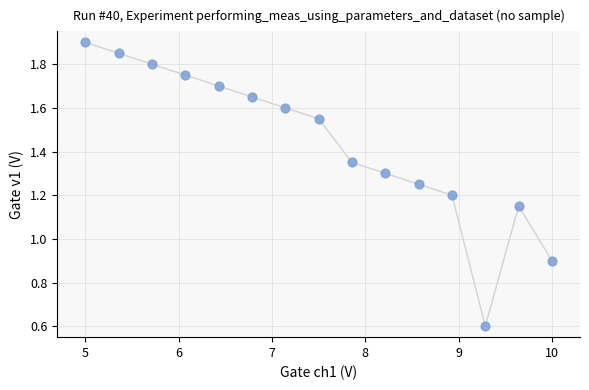

What Y value in the scatter plot is closest to 1?

0.9